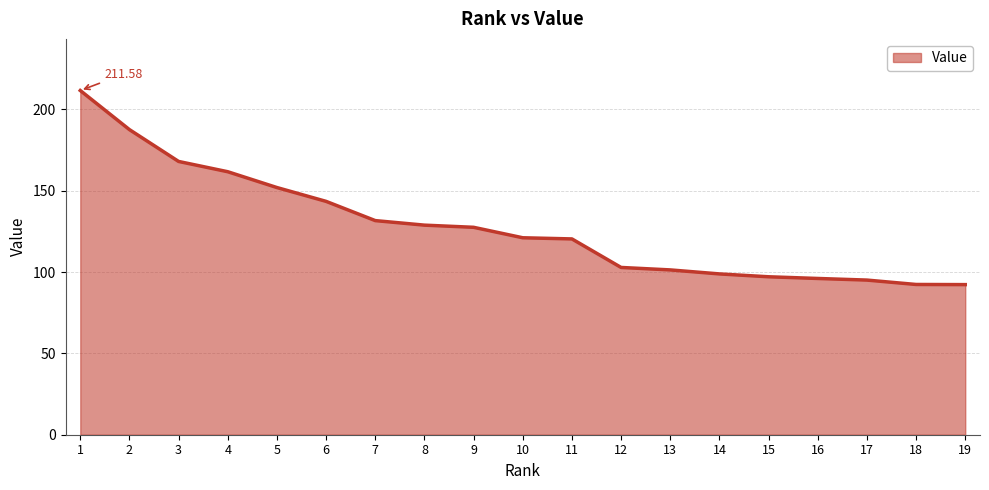

At which label is the value closest to 151?

5